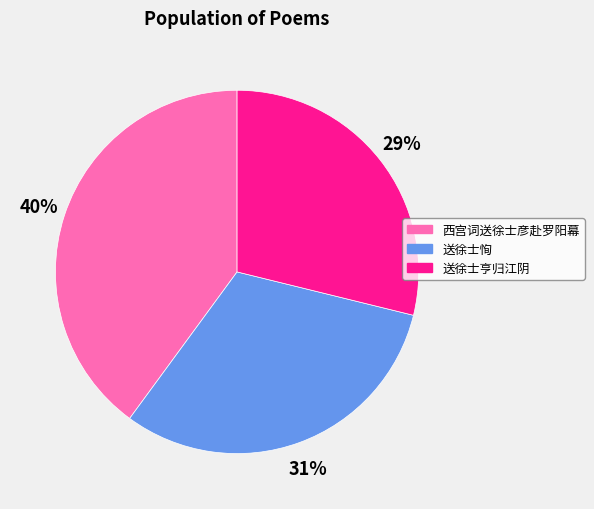

How many segments does this pie chart have?

3